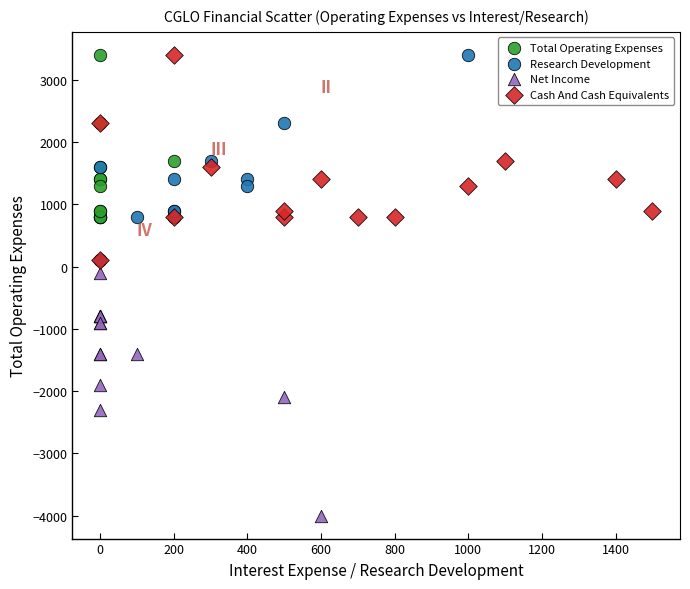

Which series contains the lowest Y value?

Net Income